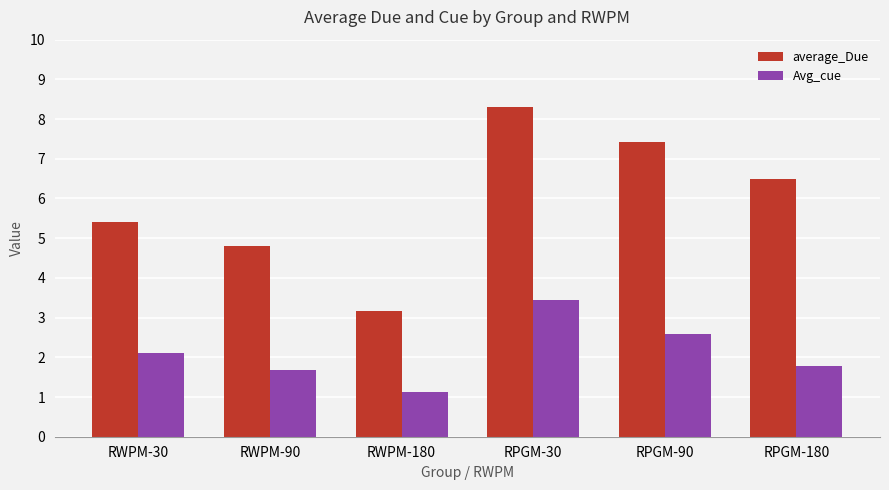

At which label is Avg_cue closest to 2?

RWPM-30